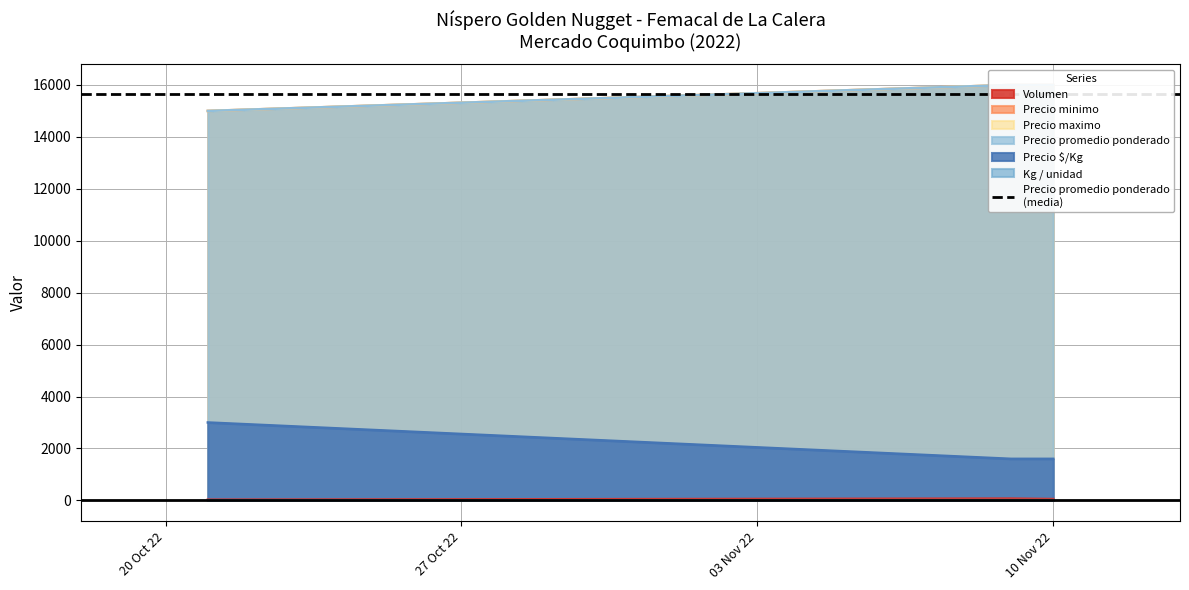

What is the value of the Precio promedio ponderado point at the 2nd from the left?

16000